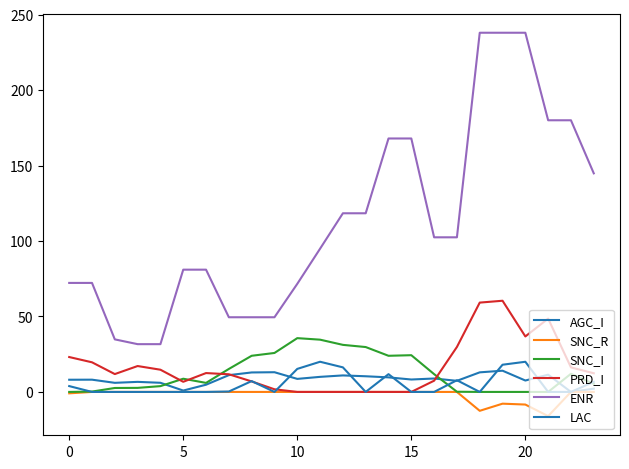

How many lines are shown in the chart?

6